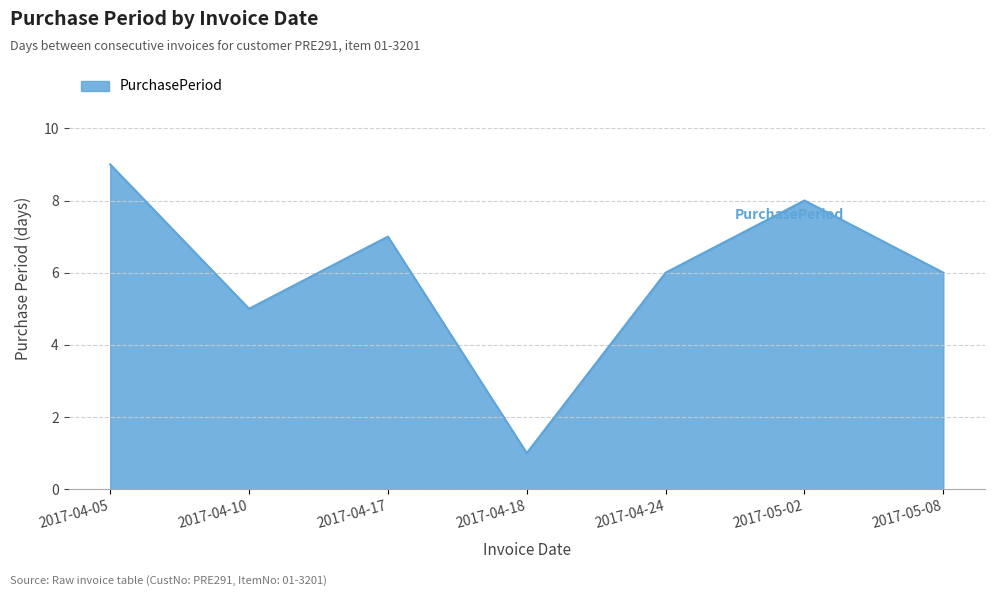

Which label corresponds to the largest value in the chart?

2017-04-05